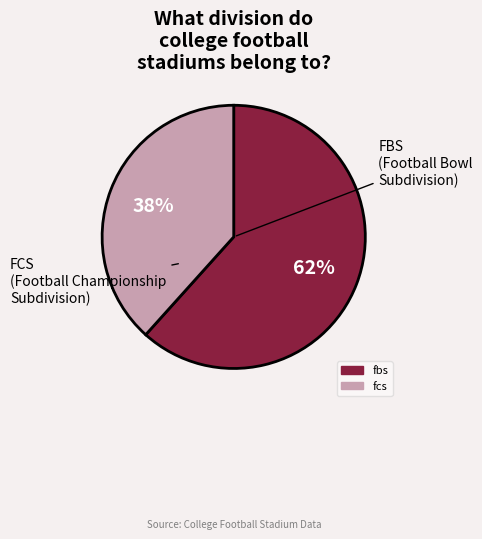

Which slice represents more than half of the pie?

fbs